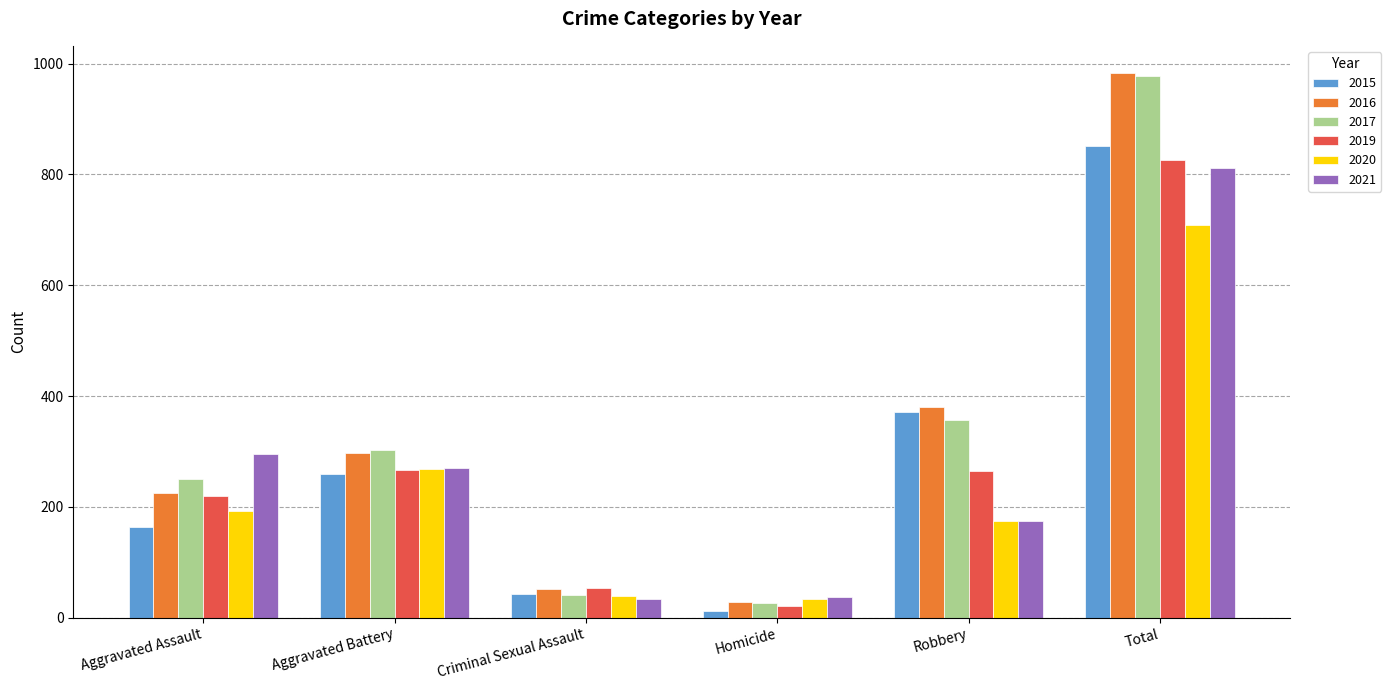

Is the value of 2020 at Aggravated Battery greater than the value of 2017 at Aggravated Battery?

No